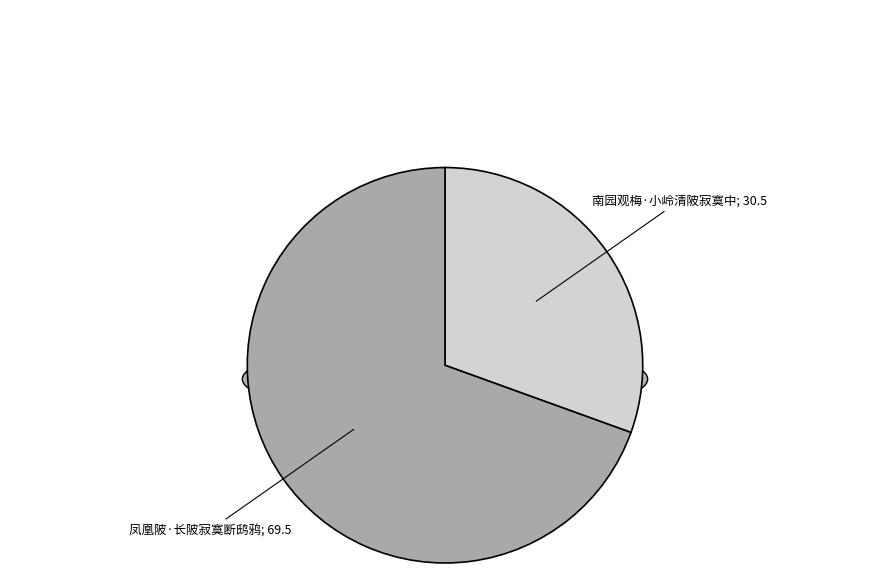

The 凤凰陂·长陂寂寞断鸱鸦 slice represents 69% of the pie. True or false?

True